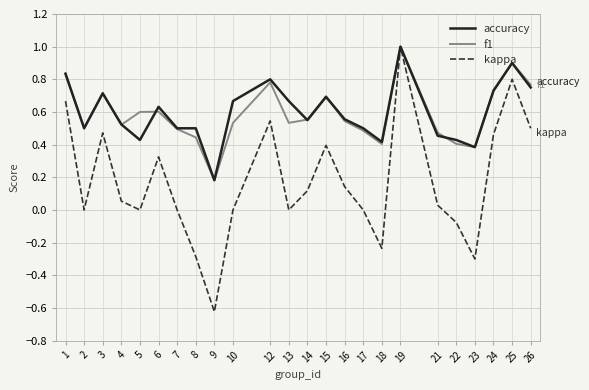

At which category does the chart reach its minimum across all series?

9